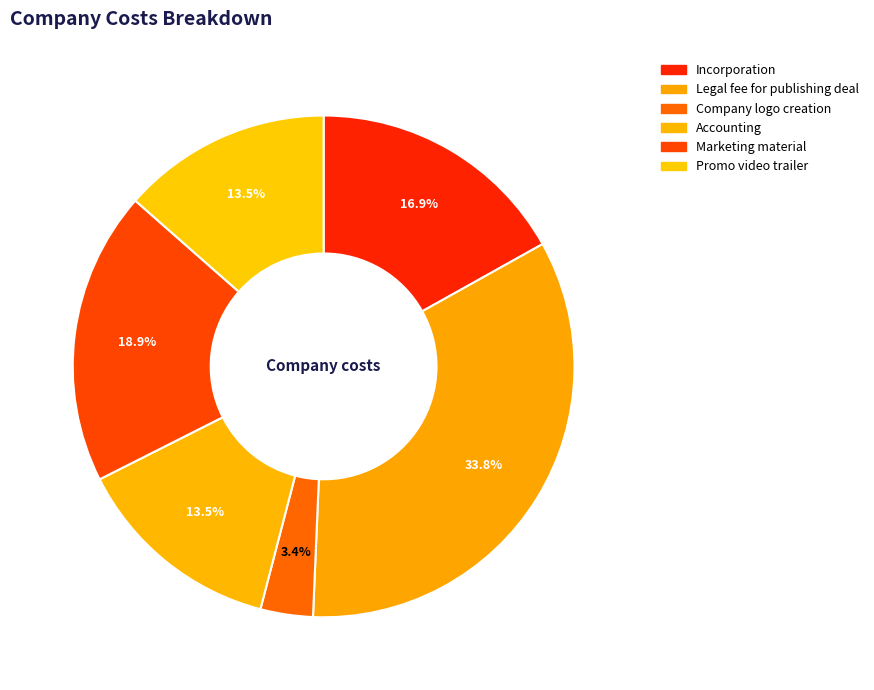

Does any single category account for the majority?

No